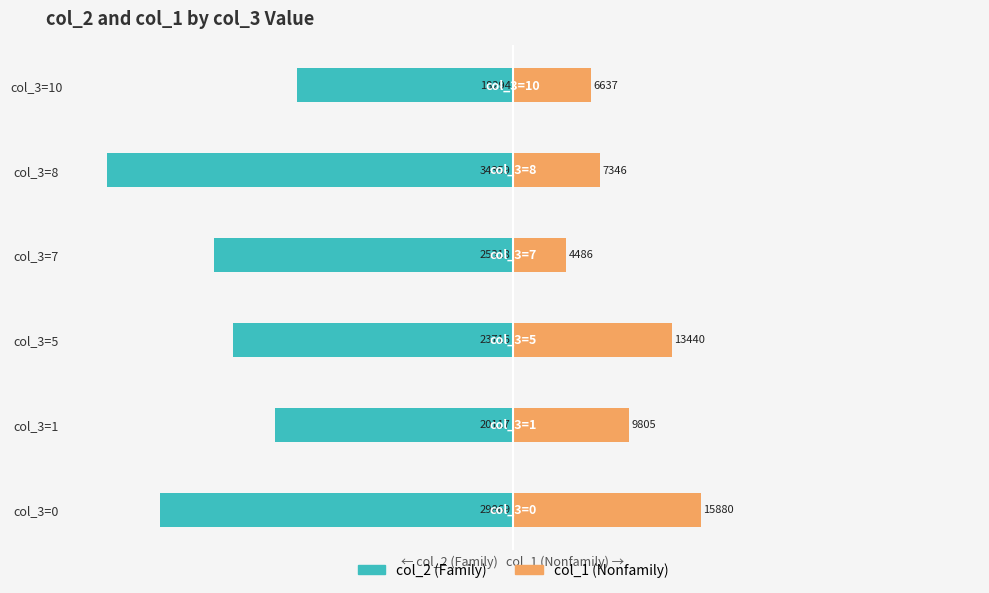

What is the difference between the highest and lowest values at col_3=1?

29922